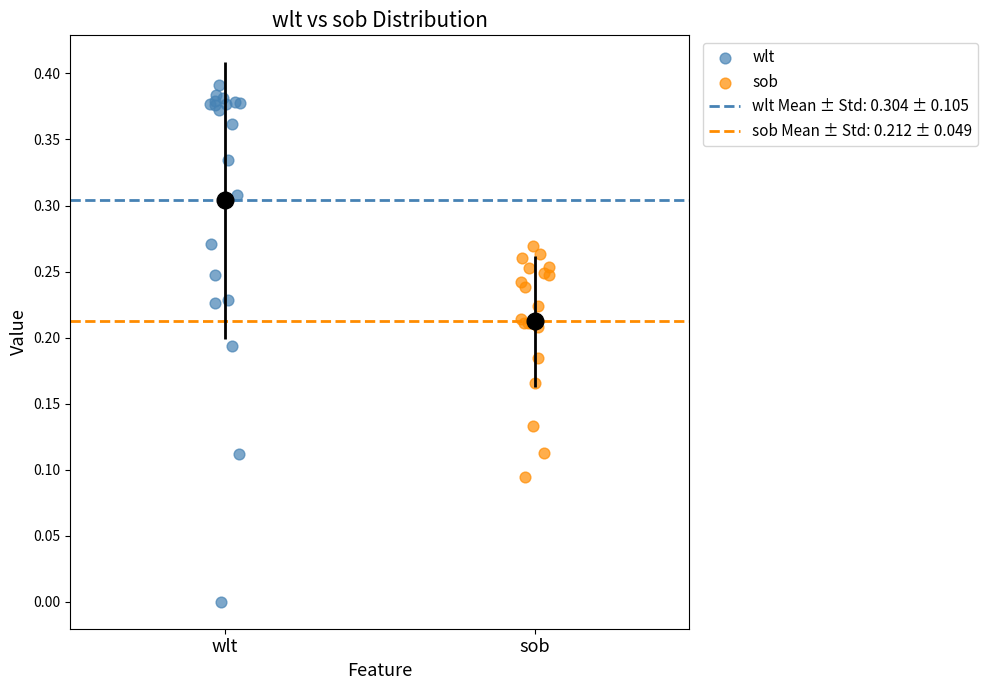

Which series reaches the minimum Y coordinate?

wlt